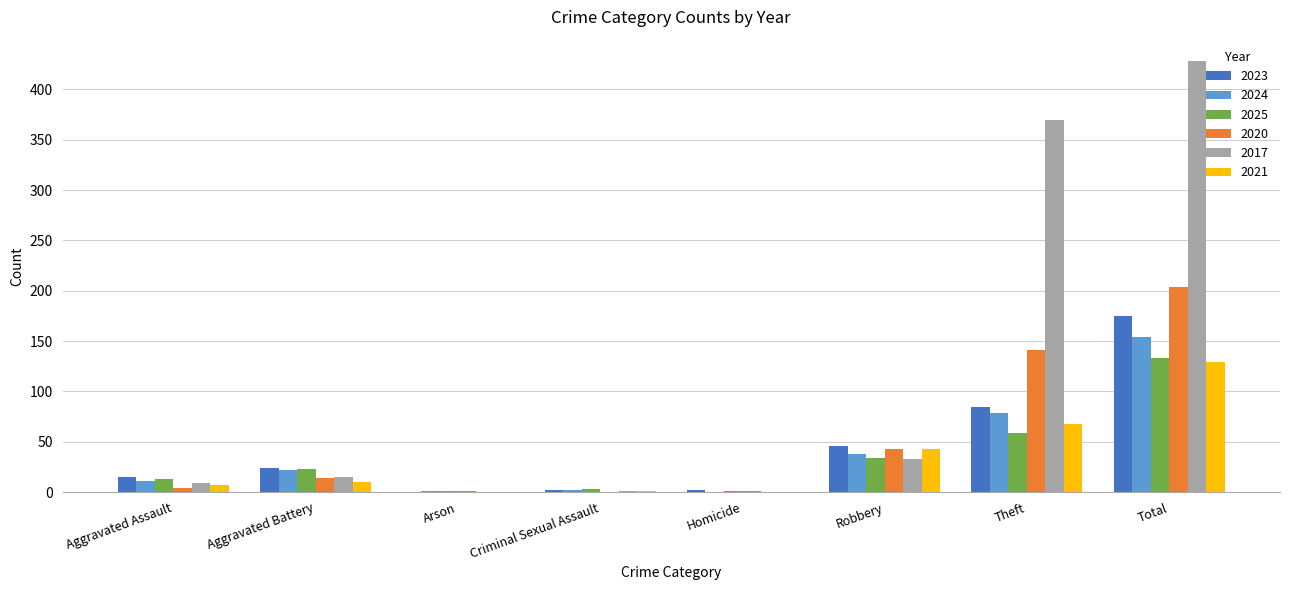

What is the difference between the 2021 values at Aggravated Battery and Robbery?

33